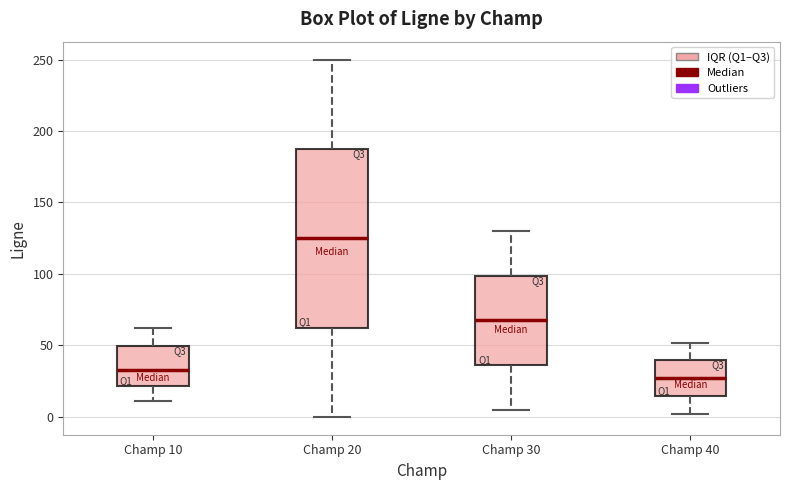

Where is the upper edge of the box for Champ 30 on the y-axis? The values are not printed on the chart, so give them approximately, as read against the axis.

100